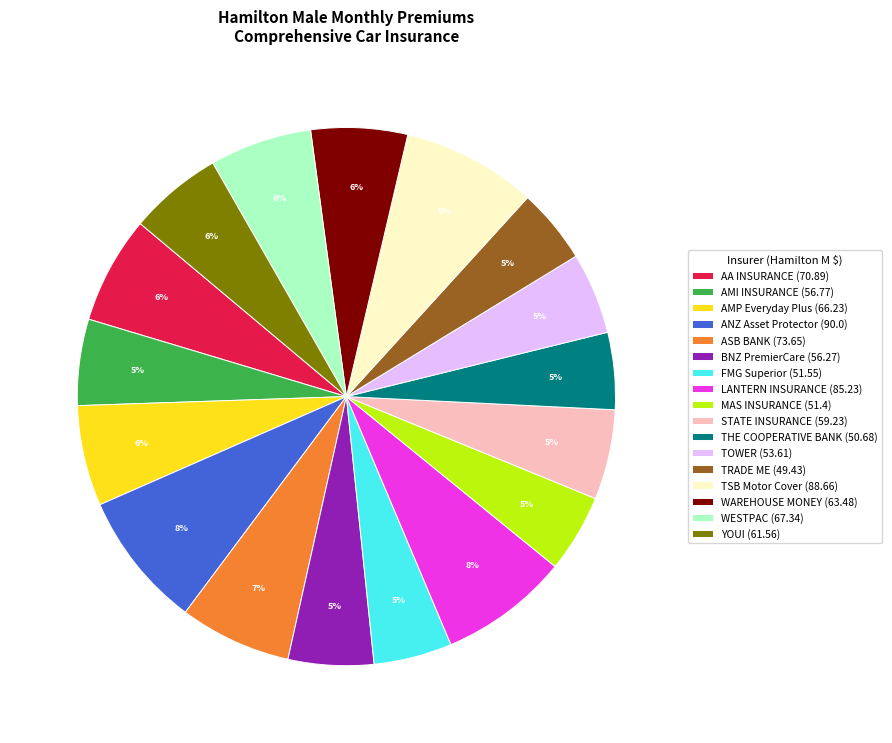

To the nearest percent, what percentage of the pie is TRADE ME?

5%